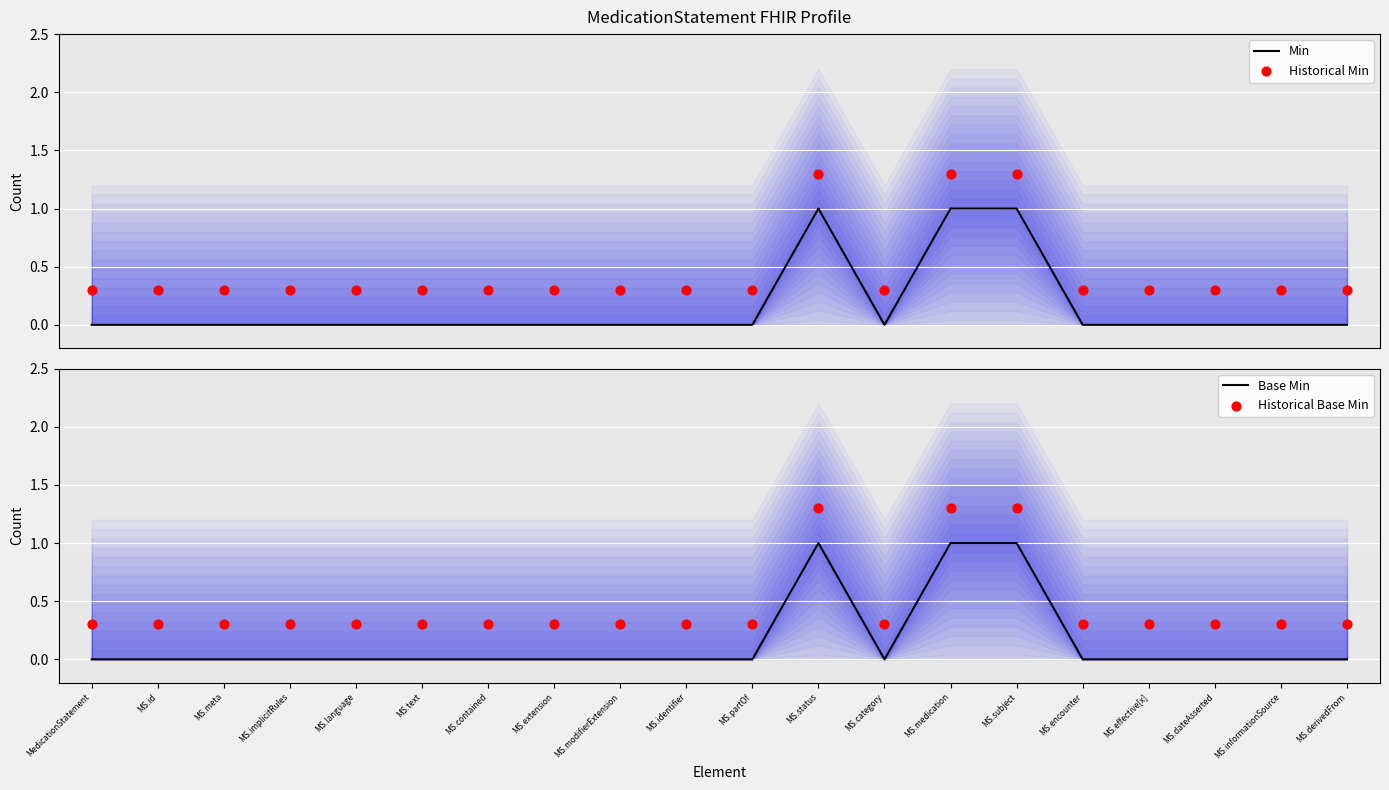

Which series has the largest total across all categories?

Historical Min